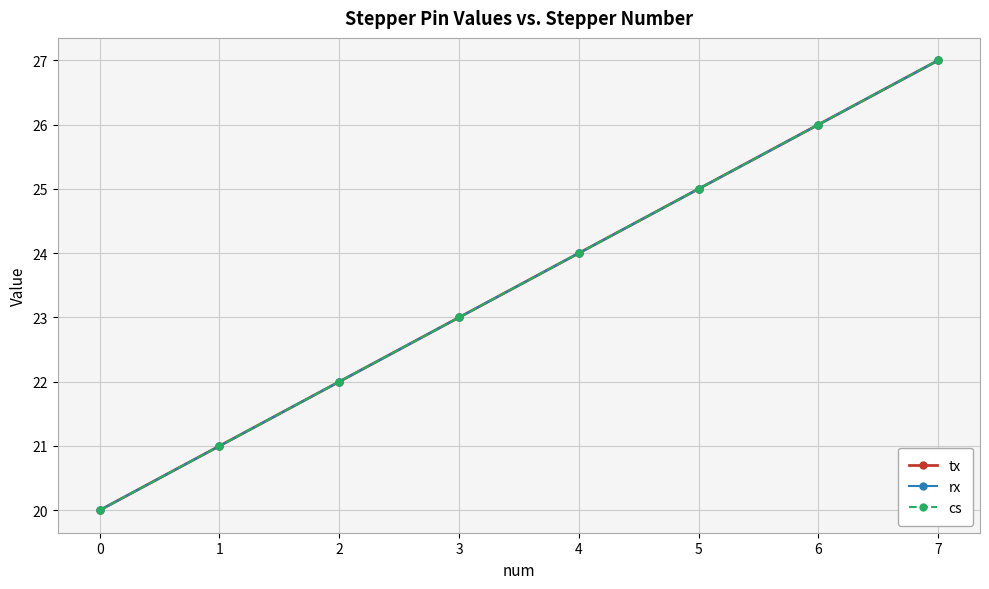

Is this an area chart (filled region under the line)?

No